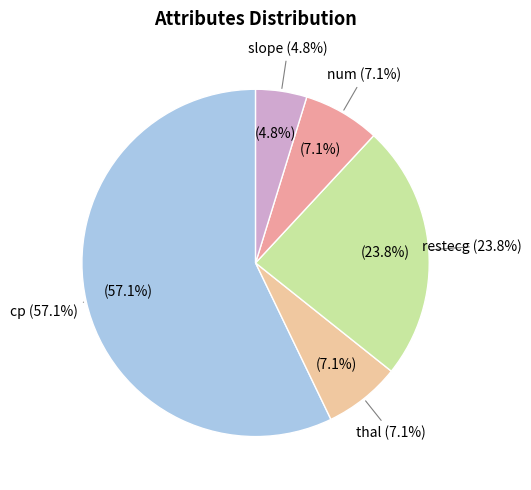

To the nearest percent, what is the difference between the largest and smallest slice percentages?

52%